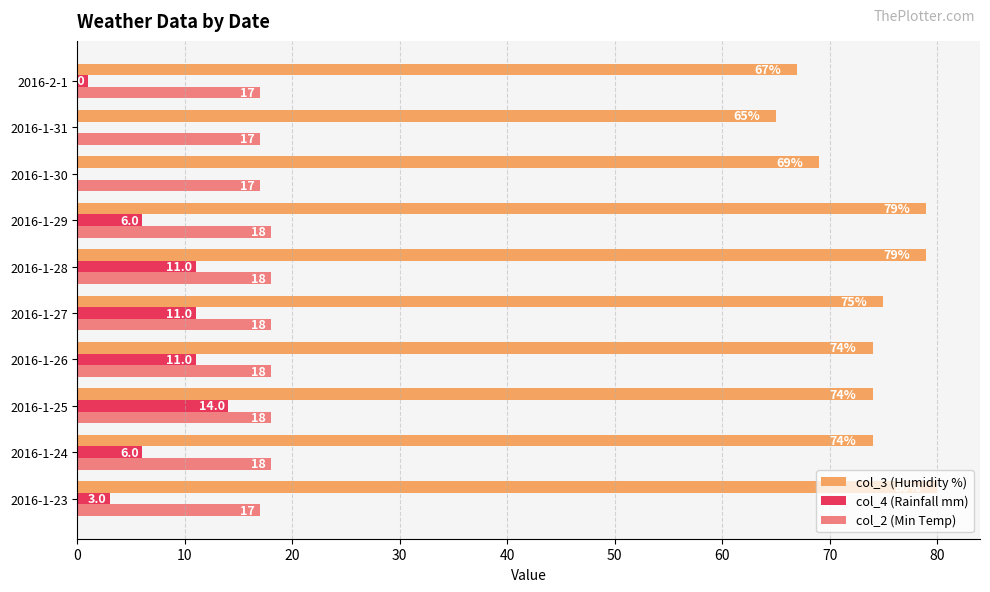

What is the average value of the col_2 (Min Temp) series?

18